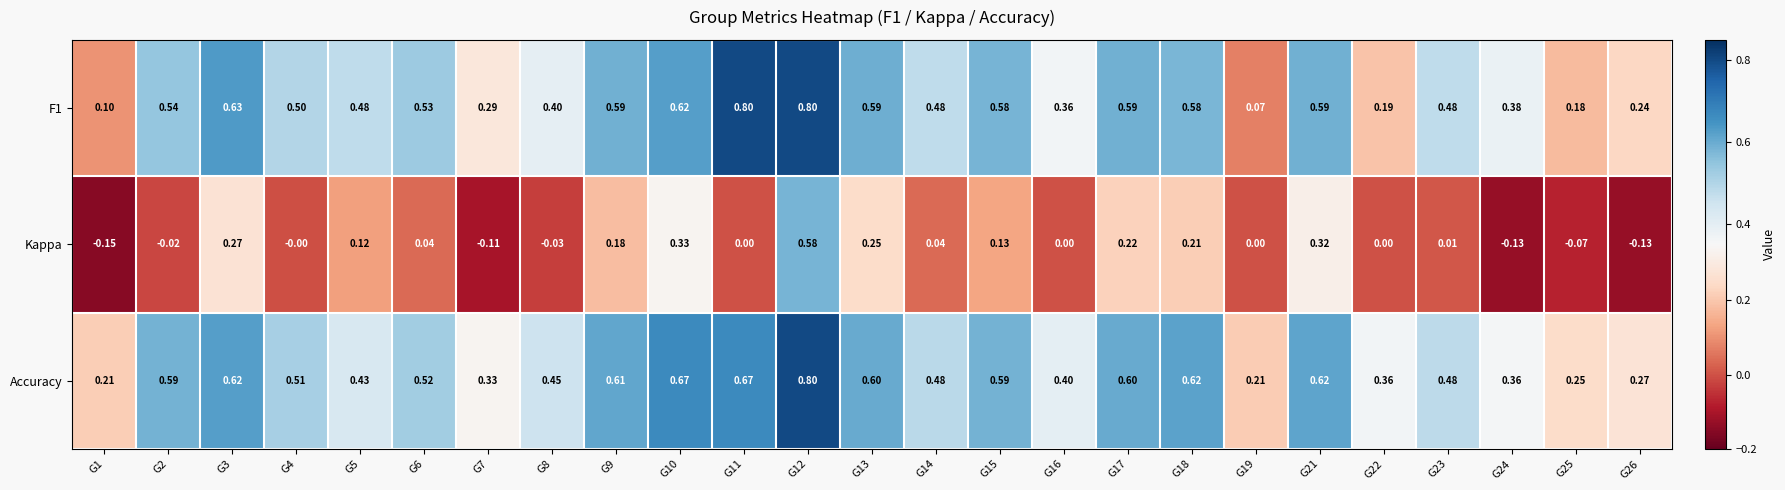

Between G5 and G10, which series saw the biggest shift?

Accuracy